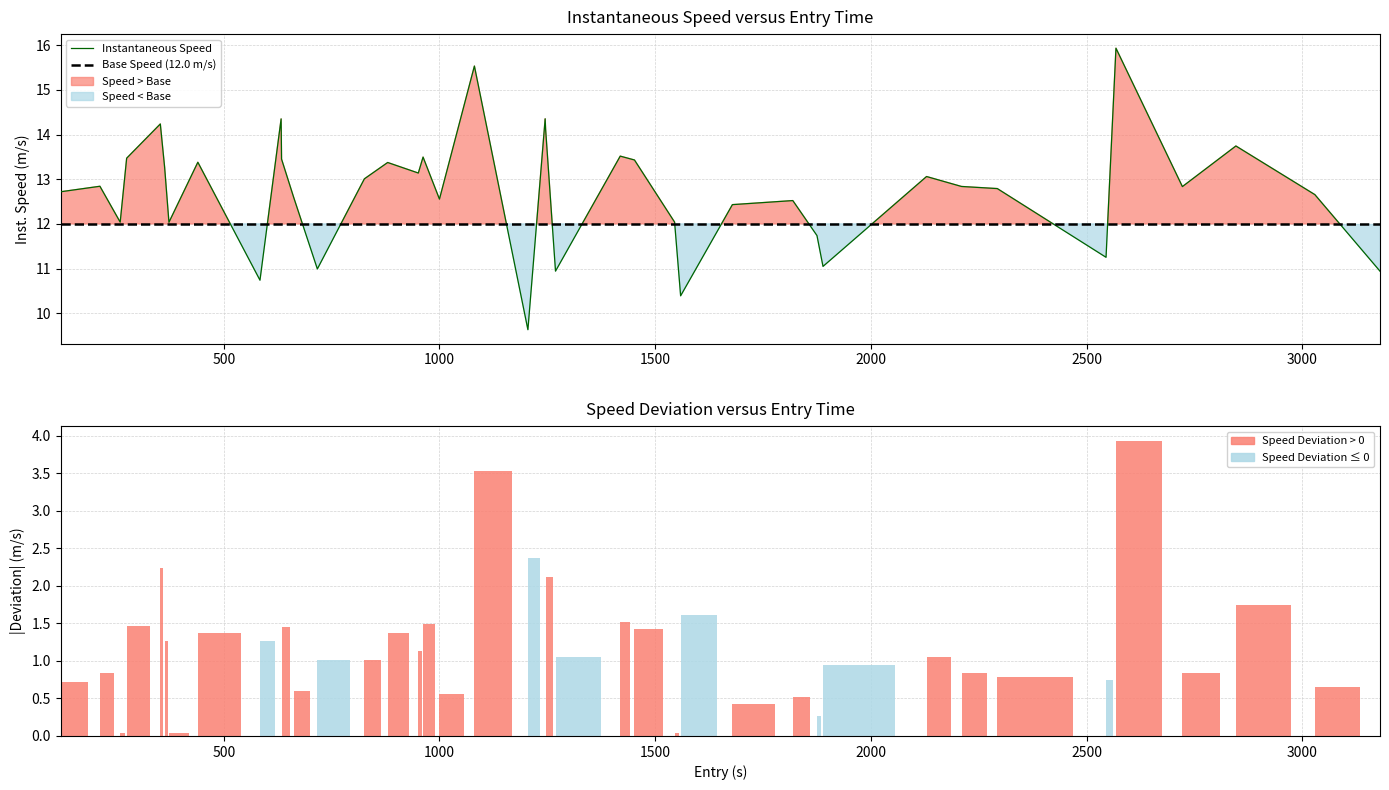

Reading left to right, list all the values displayed in this chart.

12.7	12.8	12.0	13.5	14.2	13.3	12.0	13.4	10.7	14.3	13.4	12.6	11.0	13.0	13.4	13.1	13.5	12.6	15.5	9.6	14.4	14.1	10.9	13.5	13.4	12.0	10.4	12.4	12.5	11.7	11.0	13.1	12.8	12.8	11.3	15.9	12.8	13.7	12.7	10.9